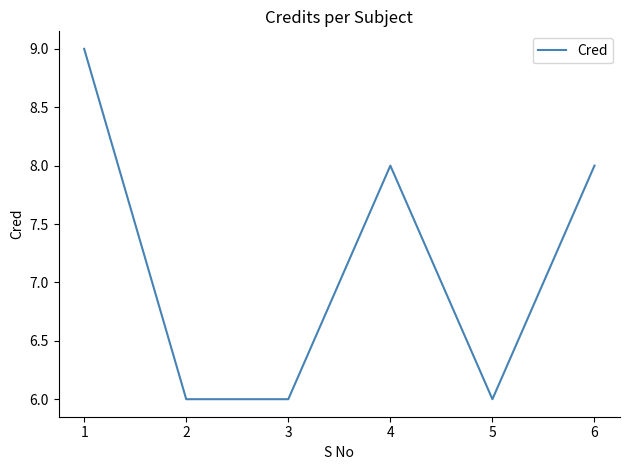

What is the sum of the values at 4 and 1?

17